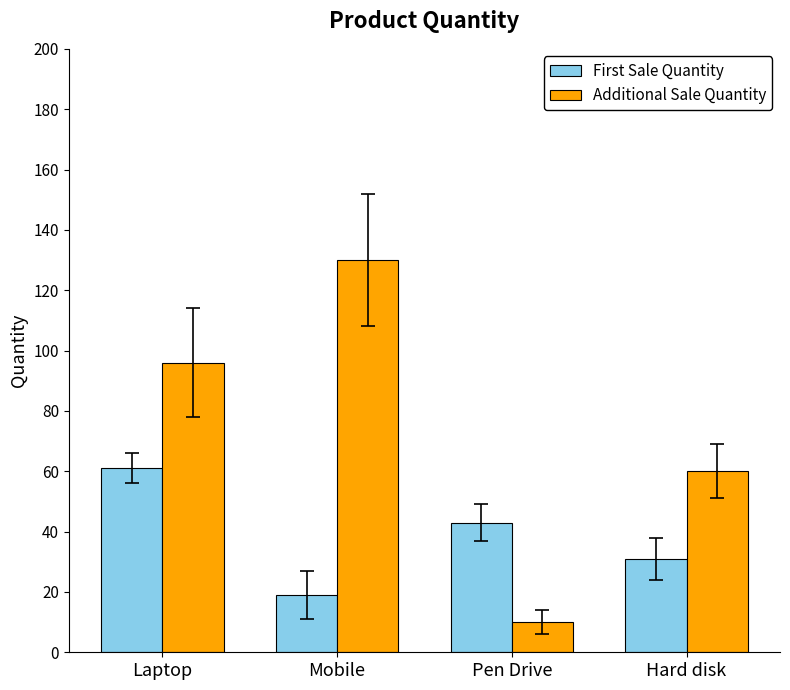

List the series in order of their peak value, highest first.

Additional Sale Quantity, First Sale Quantity